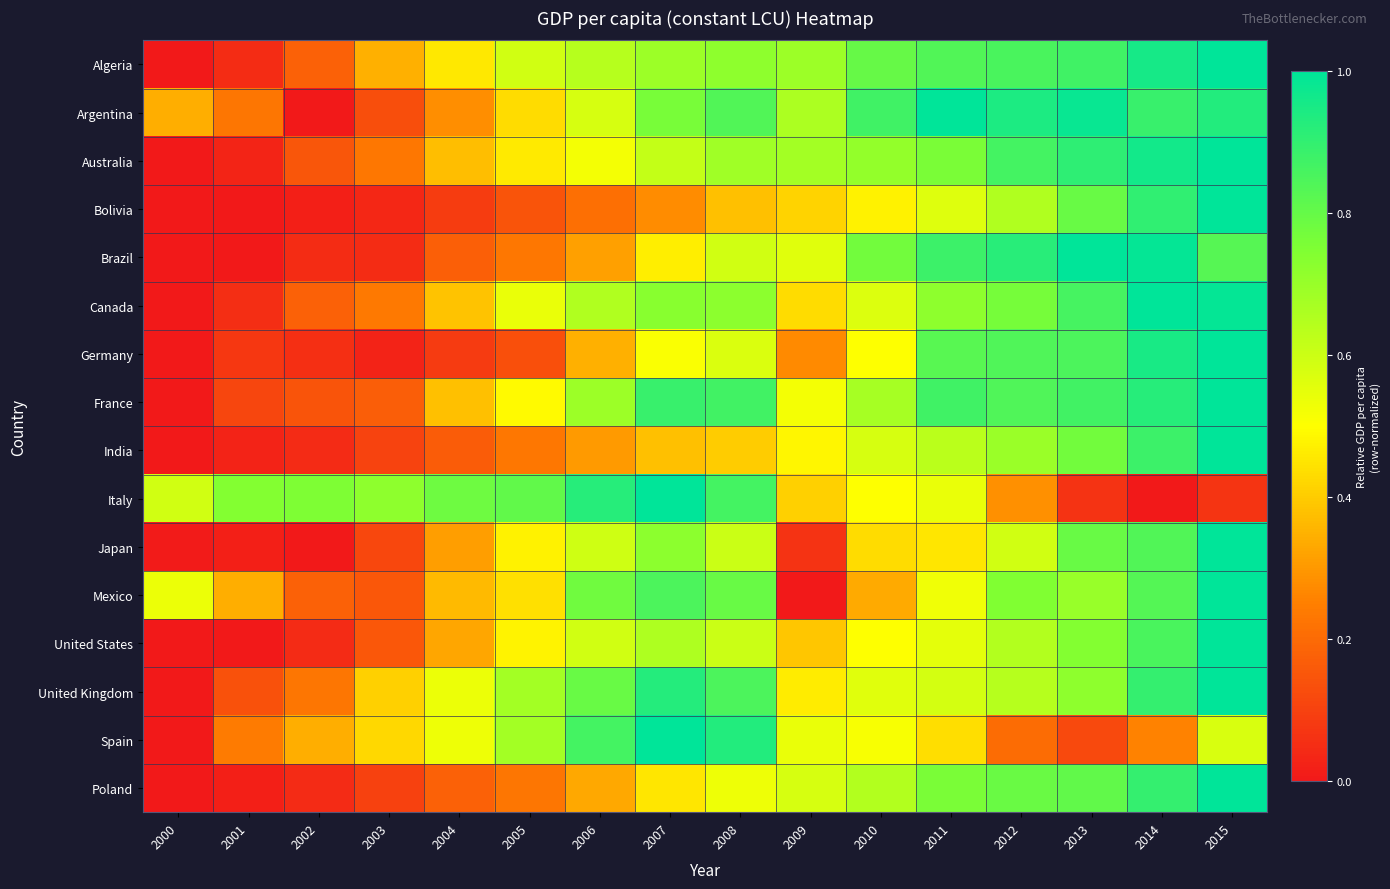

At how many categories does at least one series exceed 0?

16